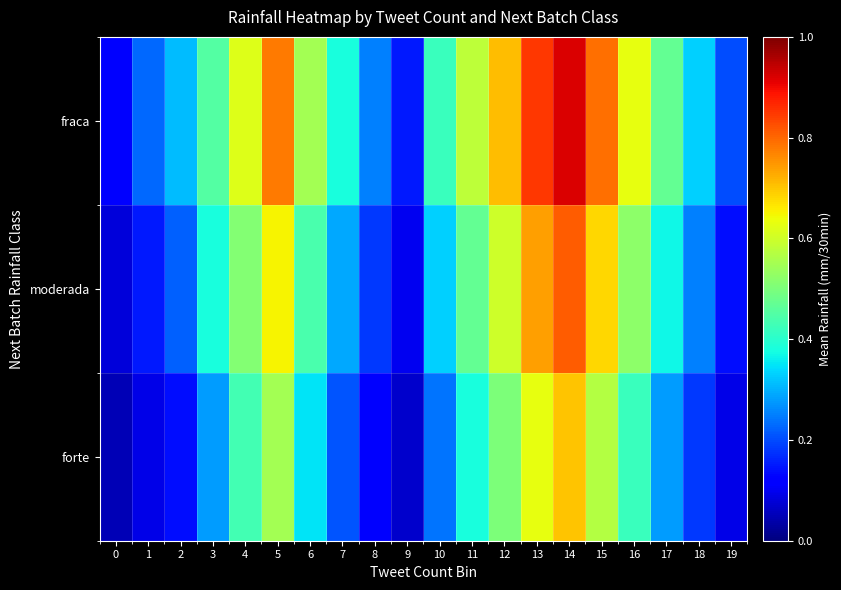

Reading left to right, what are all the values shown in this chart?

fraca: 0=0.1	1=0.2	2=0.3	3=0.5	4=0.6	5=0.8	6=0.6	7=0.4	8=0.2	9=0.1	10=0.4	11=0.6	12=0.7	13=0.8	14=0.9	15=0.8	16=0.6	17=0.5	18=0.3	19=0.2
moderada: 0=0.1	1=0.1	2=0.2	3=0.4	4=0.5	5=0.7	6=0.4	7=0.3	8=0.2	9=0.1	10=0.3	11=0.5	12=0.6	13=0.7	14=0.8	15=0.7	16=0.5	17=0.4	18=0.2	19=0.1
forte: 0=0.1	1=0.1	2=0.1	3=0.3	4=0.4	5=0.6	6=0.3	7=0.2	8=0.1	9=0.1	10=0.2	11=0.4	12=0.5	13=0.6	14=0.7	15=0.6	16=0.4	17=0.3	18=0.2	19=0.1